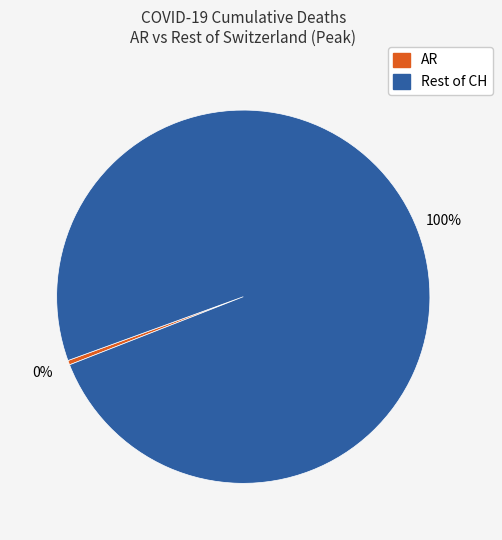

To the nearest percent, what is the average slice percentage?

50%